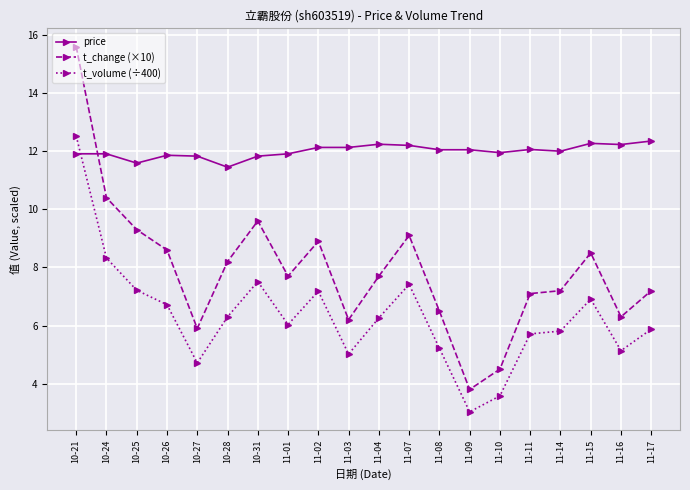

Which series has the widest spread of values?

t_change (×10)